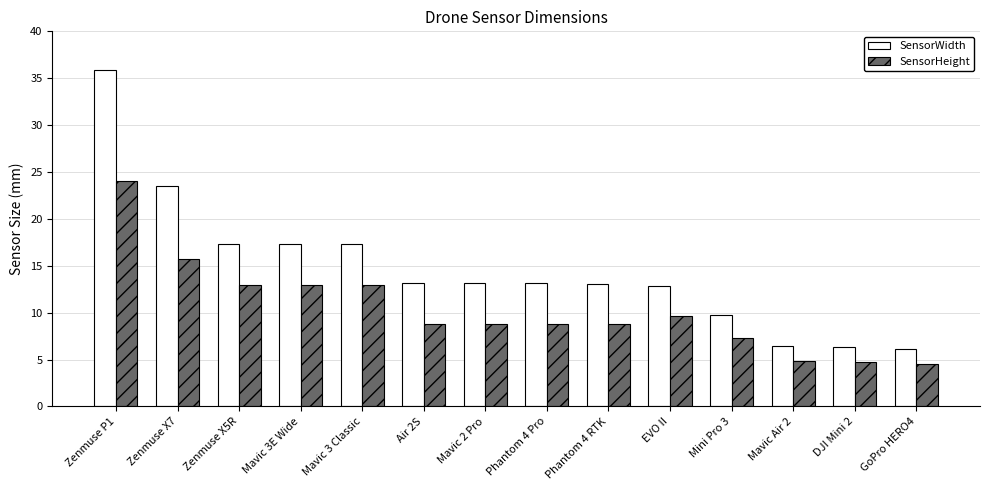

How many categories are shown in the chart?

14